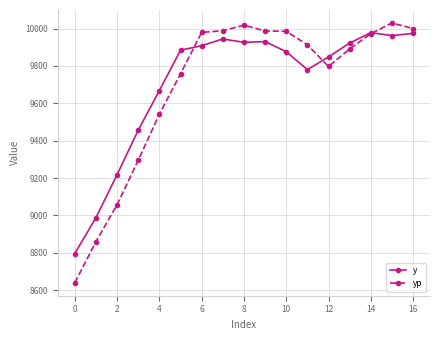

What is the maximum value shown in the chart?

10029.5